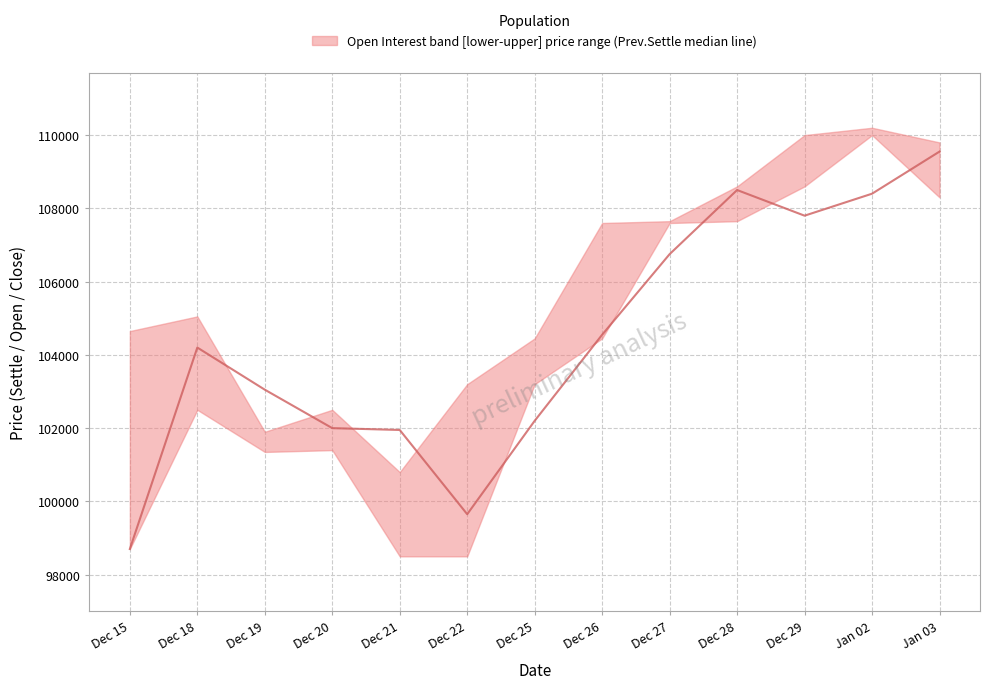

What is the difference between the second highest and minimum values?

9800